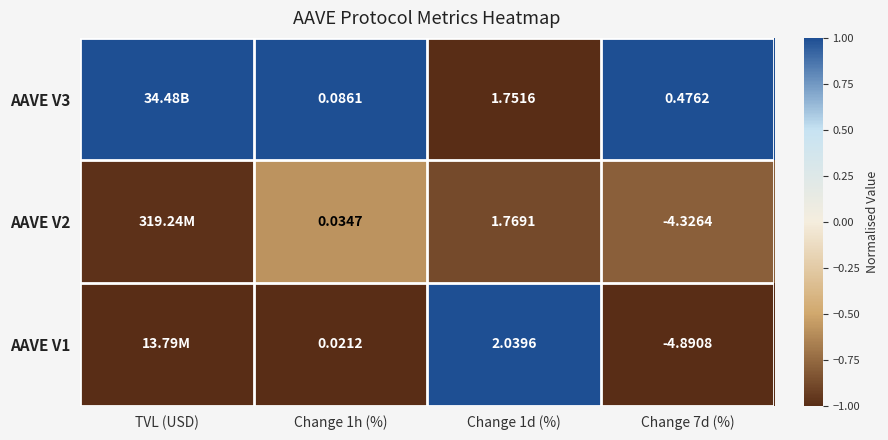

Is the value of AAVE V3 at Change 1h (%) greater than the value of AAVE V1 at Change 1h (%)?

Yes